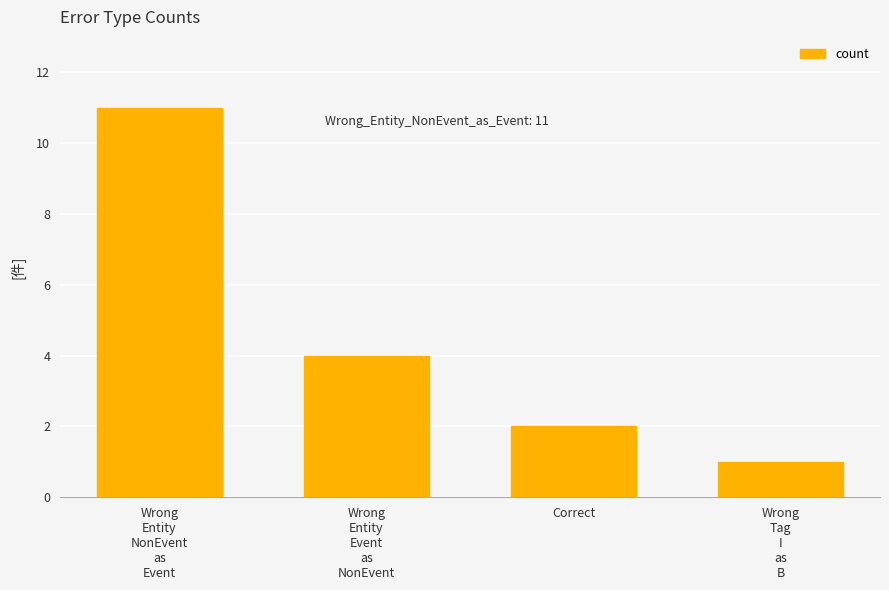

What is the sum of all values?

18